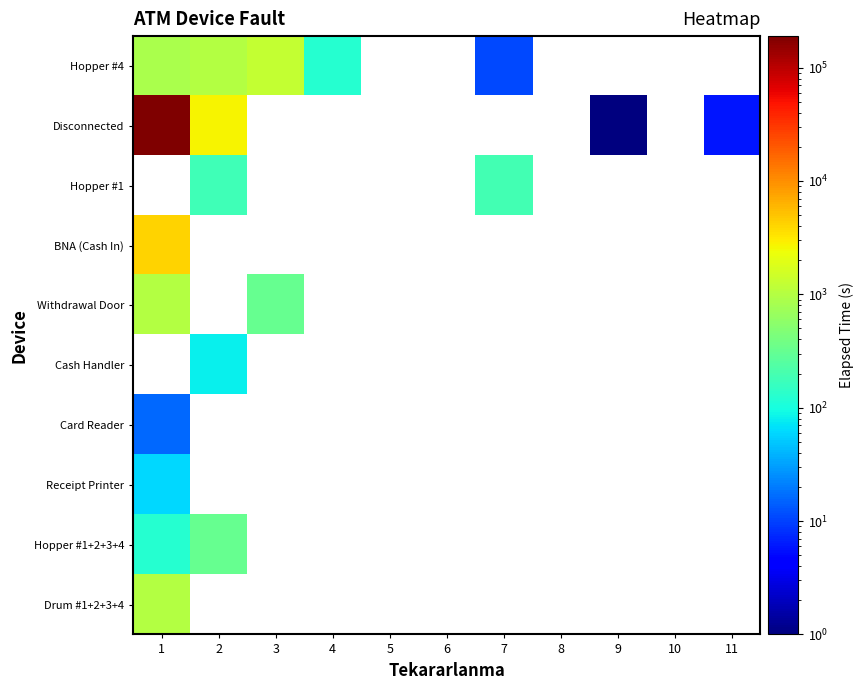

What is the minimum value shown in the chart?

1.0